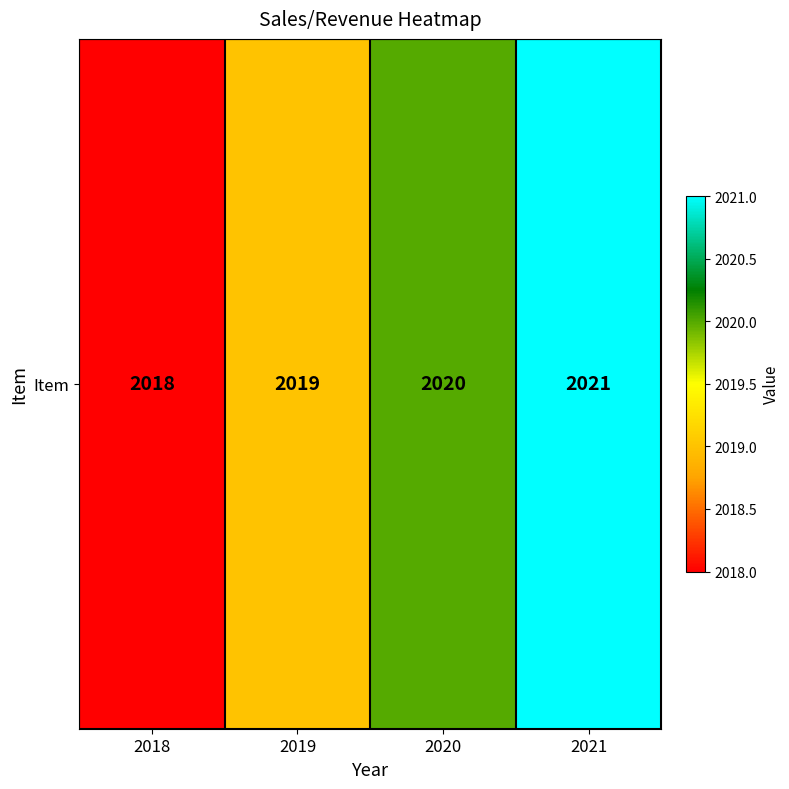

How many values are between 2019 and 2021?

3